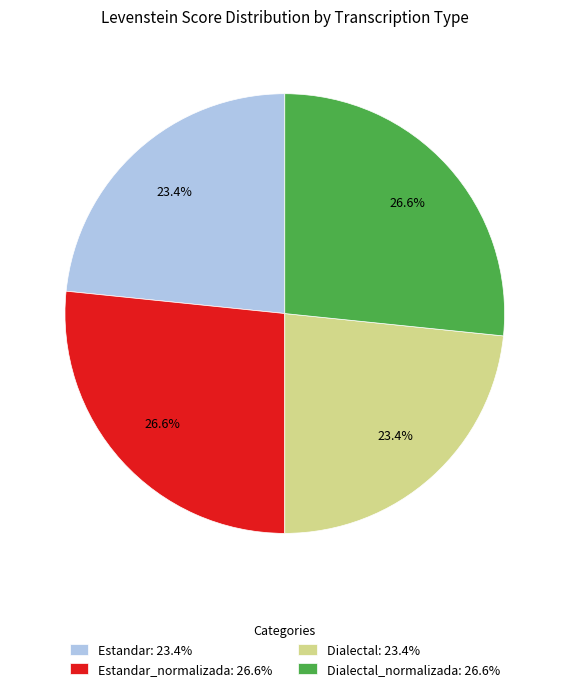

Between Dialectal: 23.4% and Dialectal_normalizada: 26.6%, which is larger?

Dialectal_normalizada: 26.6%